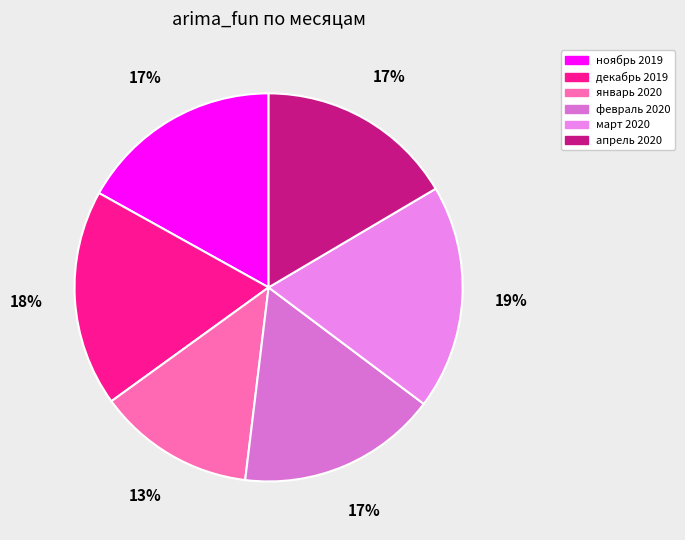

Is there any slice that represents more than half of the pie?

No